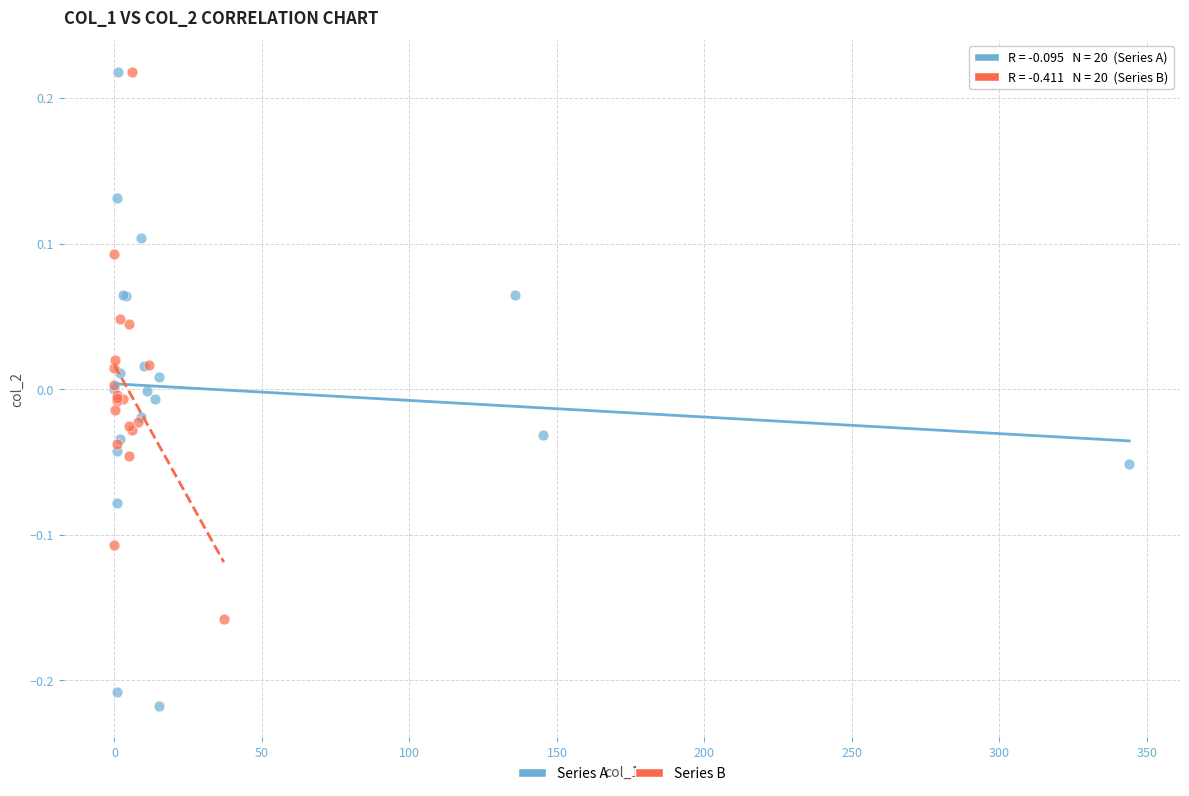

Which series has the largest Y range (max minus min)?

Series A